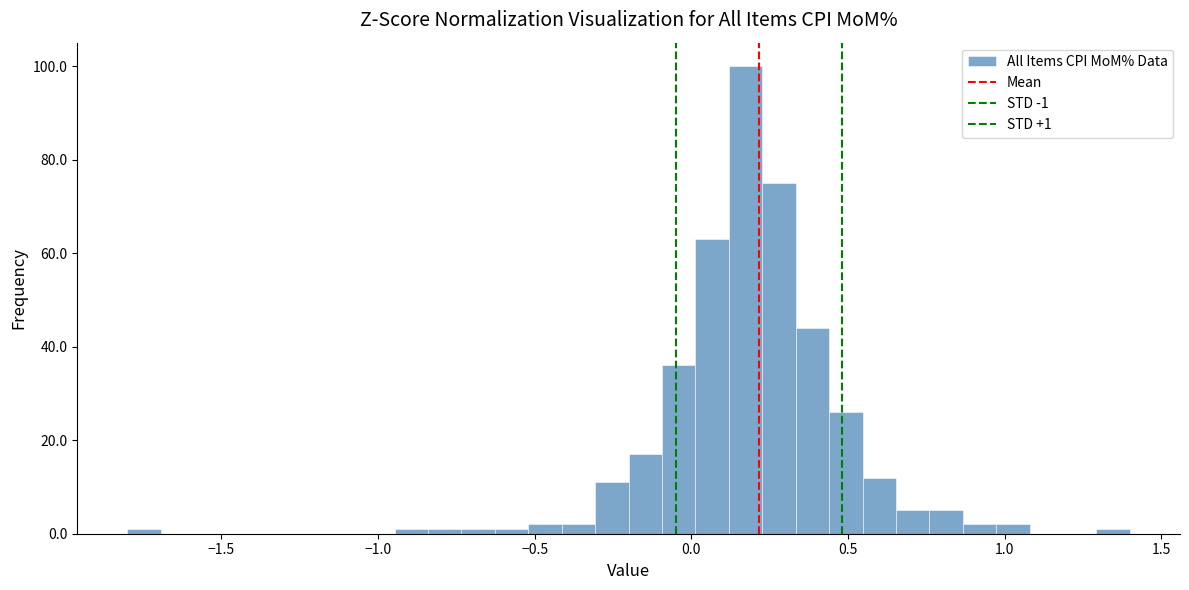

Around what value on the x-axis is the tallest bar? Give the approximate position of its centre, as read against the axis.

0.15